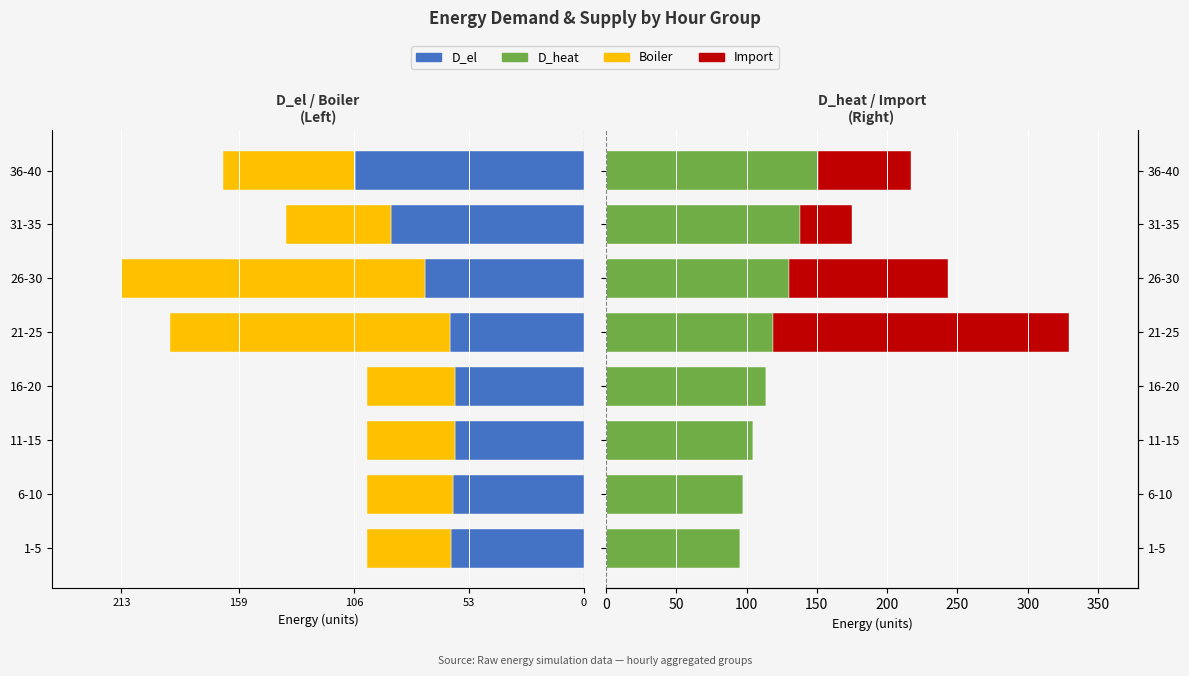

Reading left to right, what are all the values shown in this chart?

D_el: -61.3	-60.1	-59.5	-59.6	-61.7	-73.1	-88.9	-105.6
Boiler: -38.7	-39.9	-40.5	-40.4	-128.9	-140.1	-48.2	-60.6
D_heat: 95.3	97.1	104.4	113.7	118.9	130.1	138.2	150.6
Import: 0.0	0.0	0.0	0.0	210.6	113.2	37.1	66.1